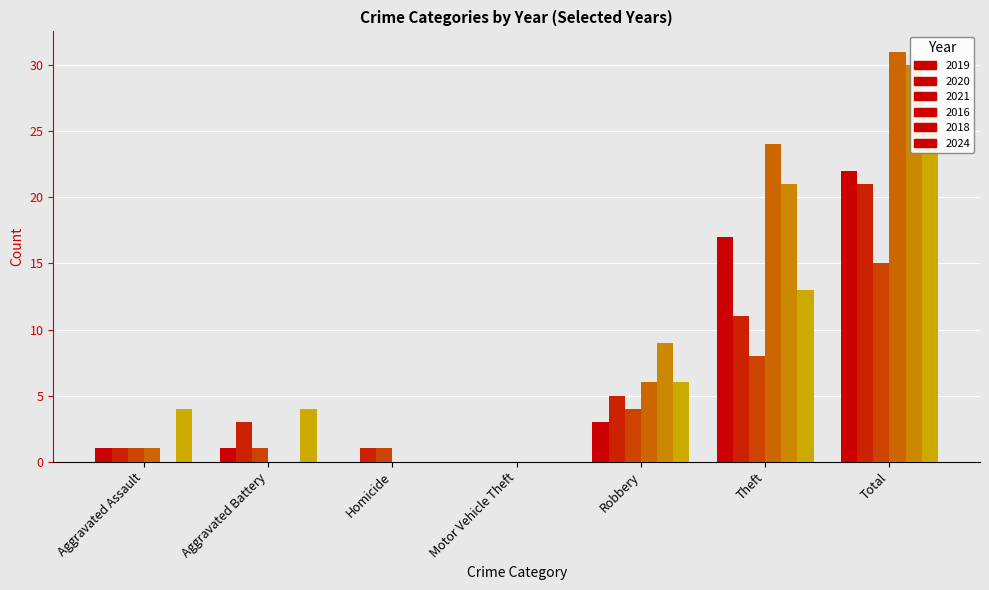

What is the value of the 2016 bar at the 1st from the left?

1